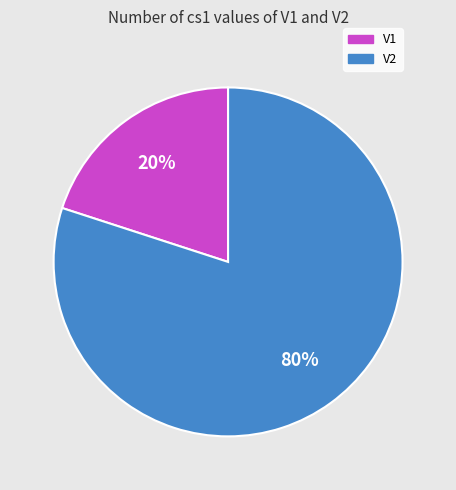

To the nearest percent, what portion does V1 represent?

20%